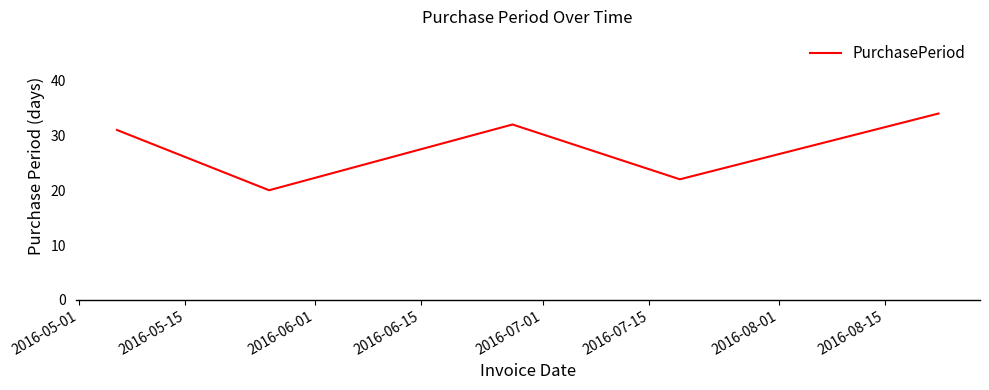

True or false: the data has more than 0 interior local peaks.

True